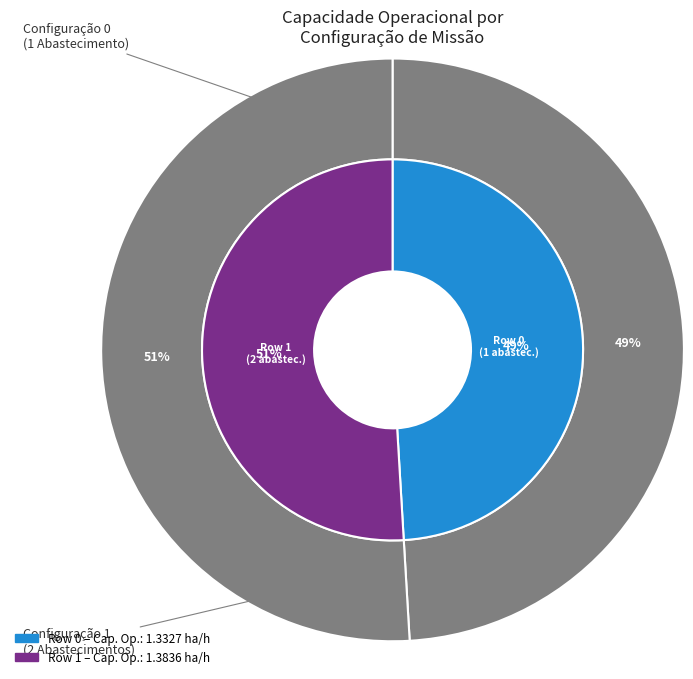

How many segments does this pie chart have?

2